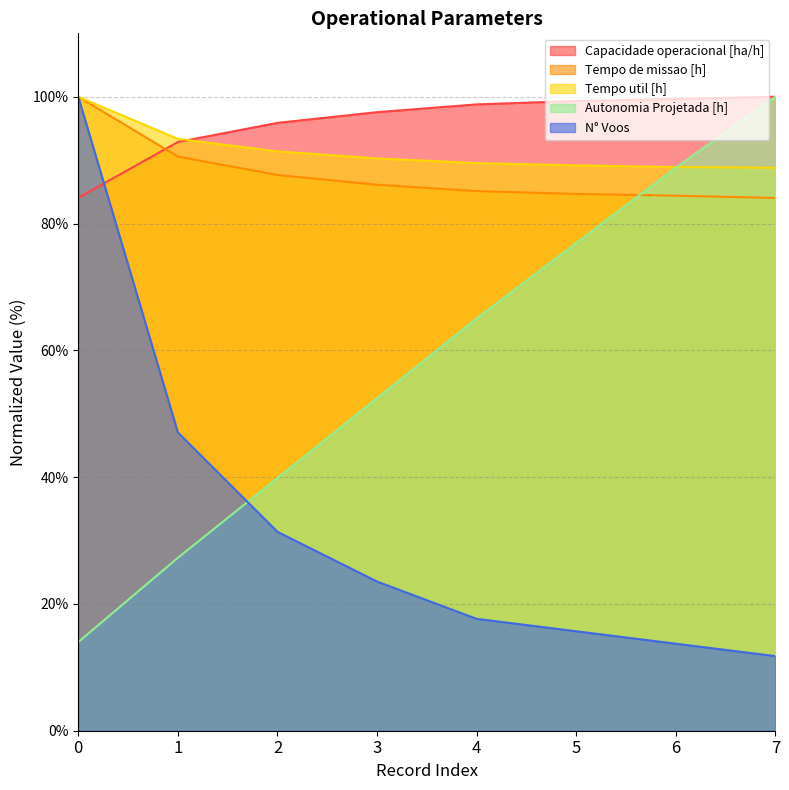

Reading left to right, transcribe all the data shown in this chart.

Capacidade operacional [ha/h]: 0=84.1	1=92.9	2=95.9	3=97.6	4=98.8	5=99.3	6=99.6	7=100.0
Tempo de missao [h]: 0=100.0	1=90.6	2=87.7	3=86.1	4=85.1	5=84.7	6=84.4	7=84.0
Tempo util [h]: 0=100.0	1=93.3	2=91.4	3=90.3	4=89.5	5=89.2	6=88.9	7=88.8
Autonomia Projetada [h]: 0=14.0	1=27.3	2=39.9	3=52.4	4=65.0	5=76.9	6=88.8	7=100.0
N° Voos: 0=100.0	1=47.1	2=31.4	3=23.5	4=17.6	5=15.7	6=13.7	7=11.8